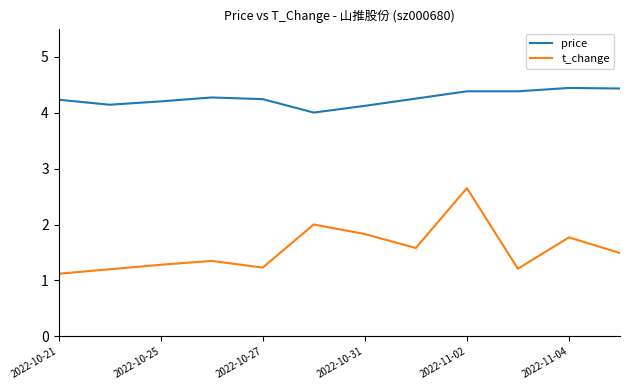

List the series in order of their peak value, lowest first.

t_change, price